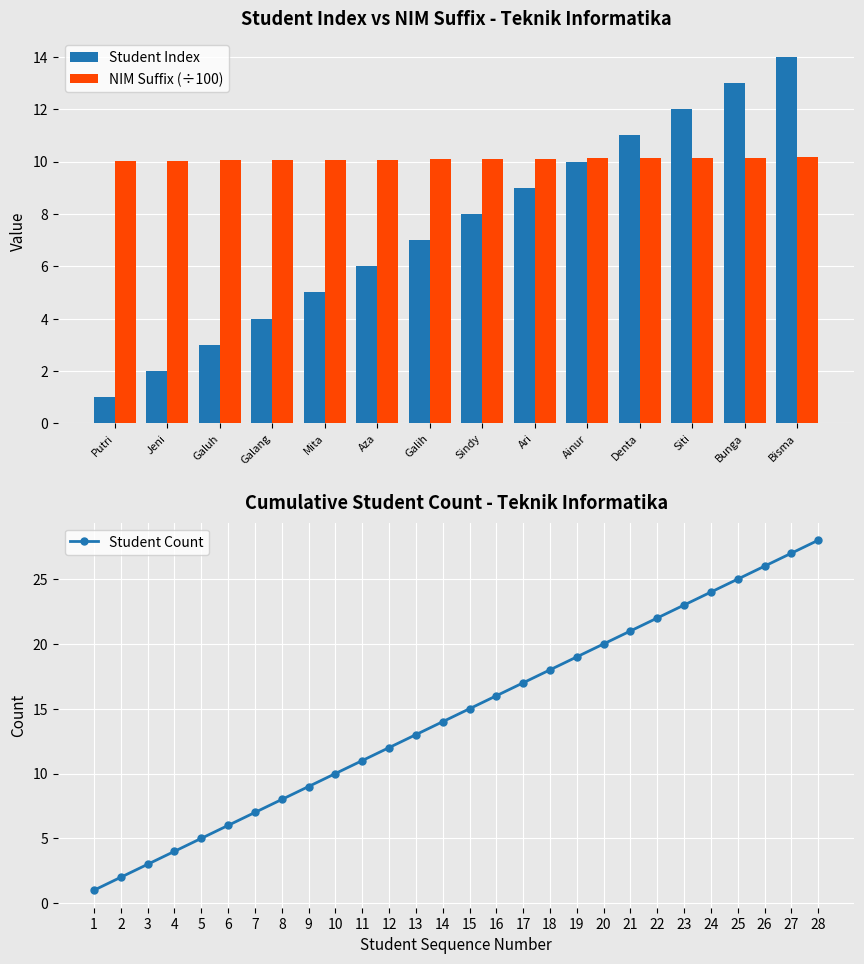

The Student Count series shows 11 at 20. True or false?

False